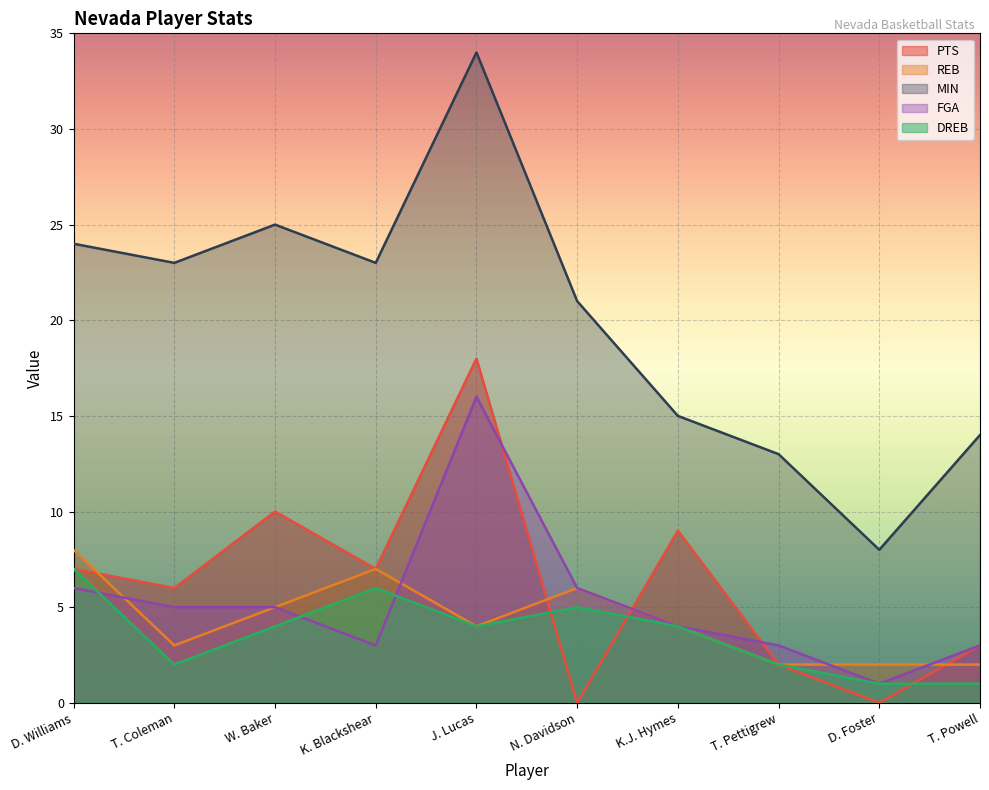

How many data points in PTS are above 7?

3